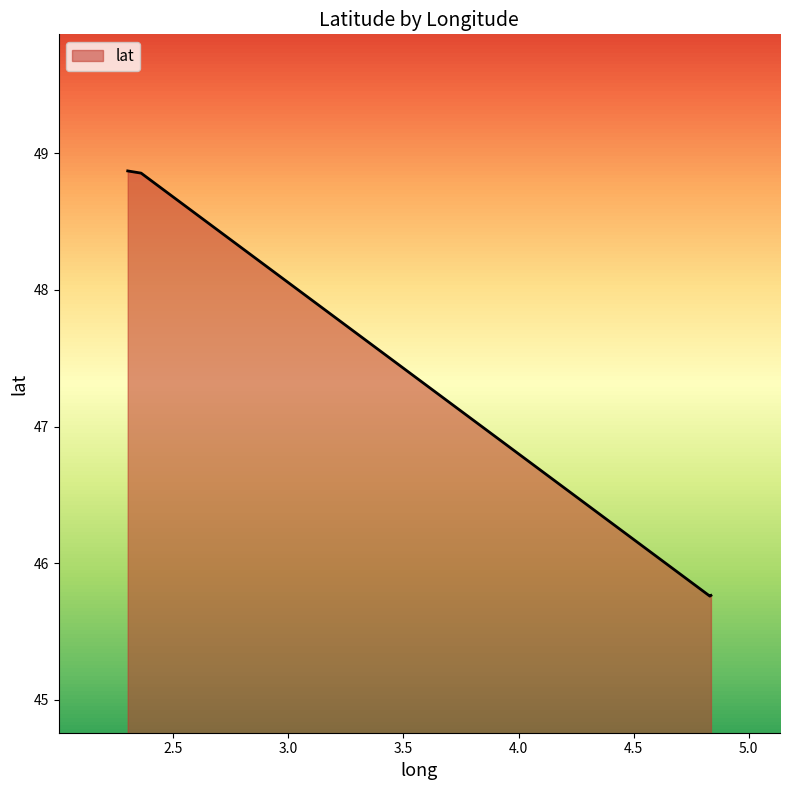

True or false: the data has more than 2 interior local peaks.

False